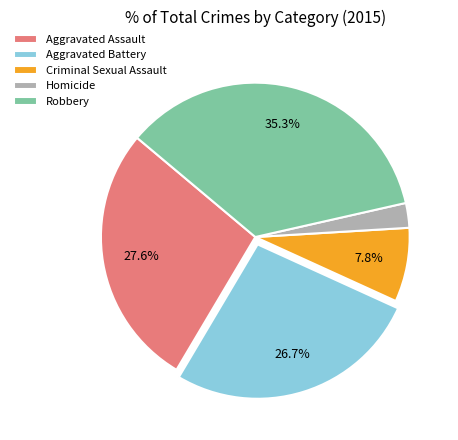

What percentage is the Aggravated Battery slice, to the nearest percent?

27%